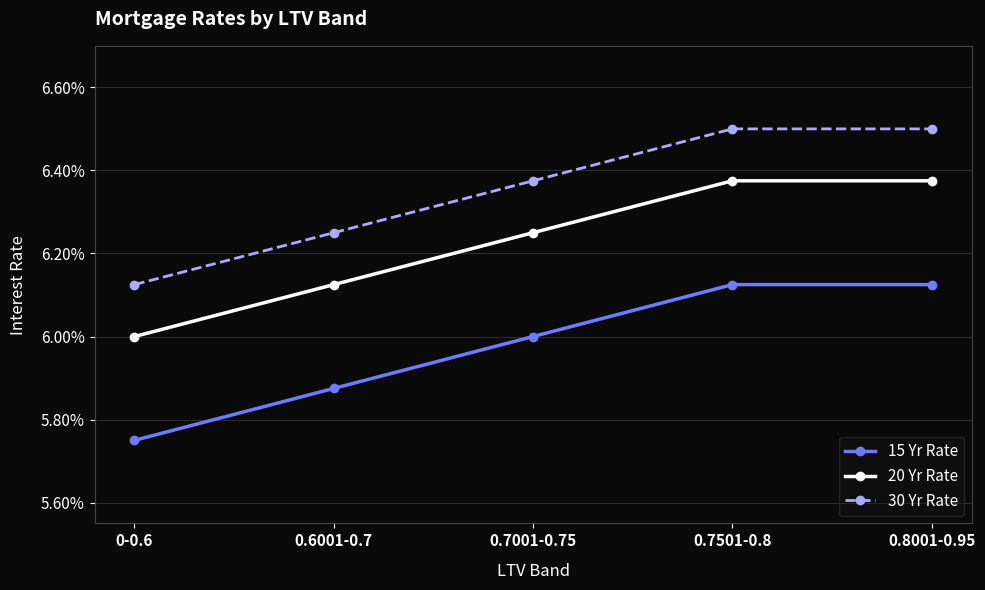

What is the total value across all series at 0.8001-0.95?

0.2